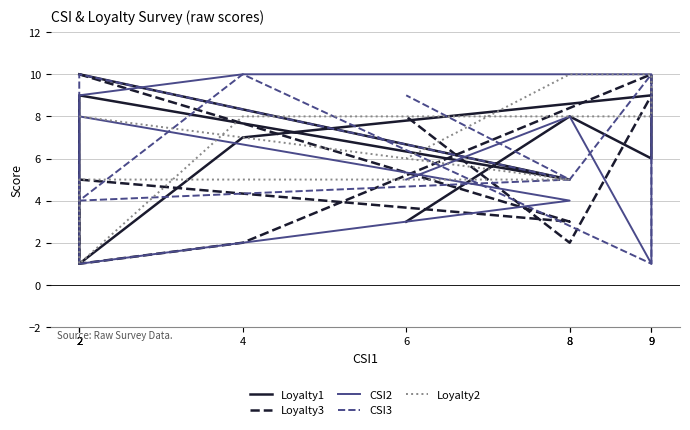

Is this an area chart (filled region under the line)?

No